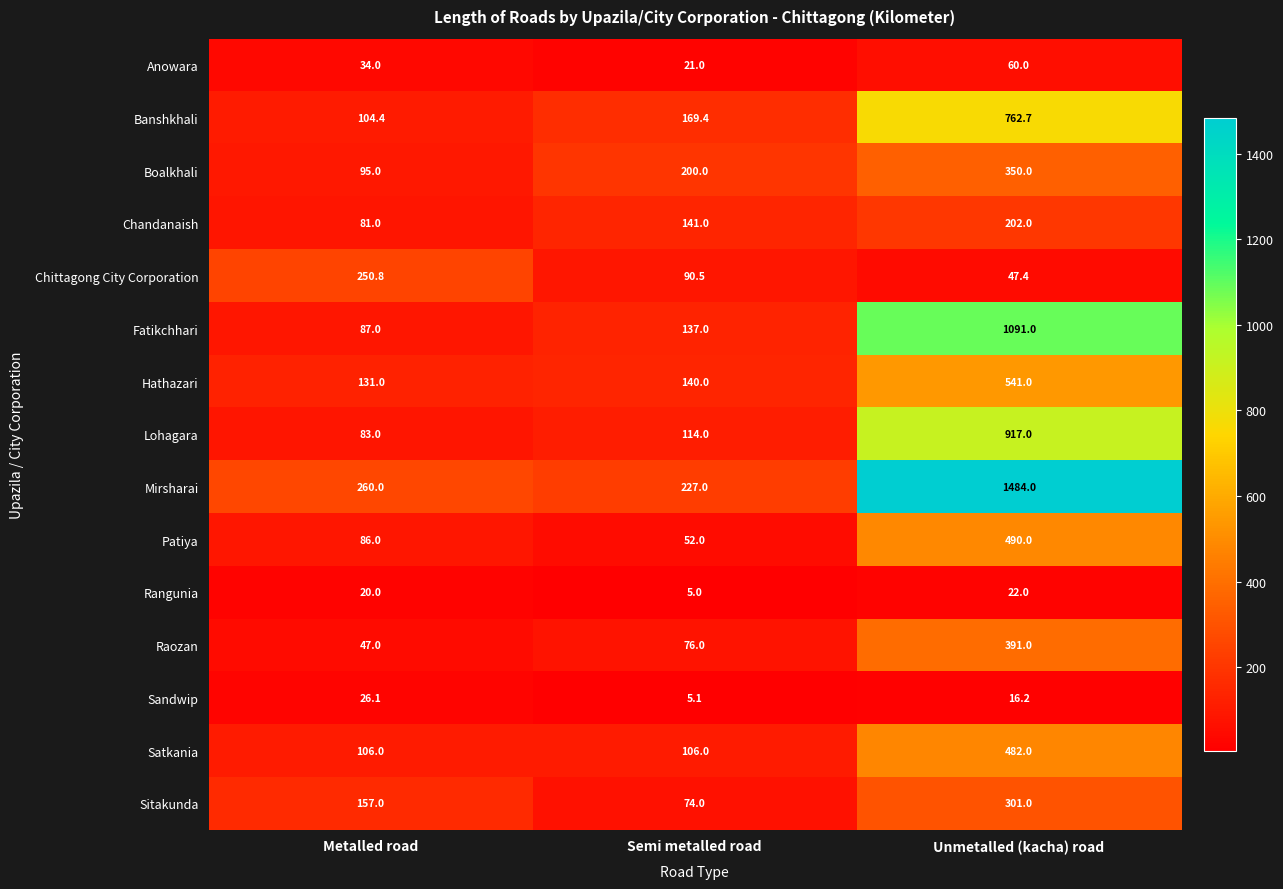

Count the number of data series in this chart.

15